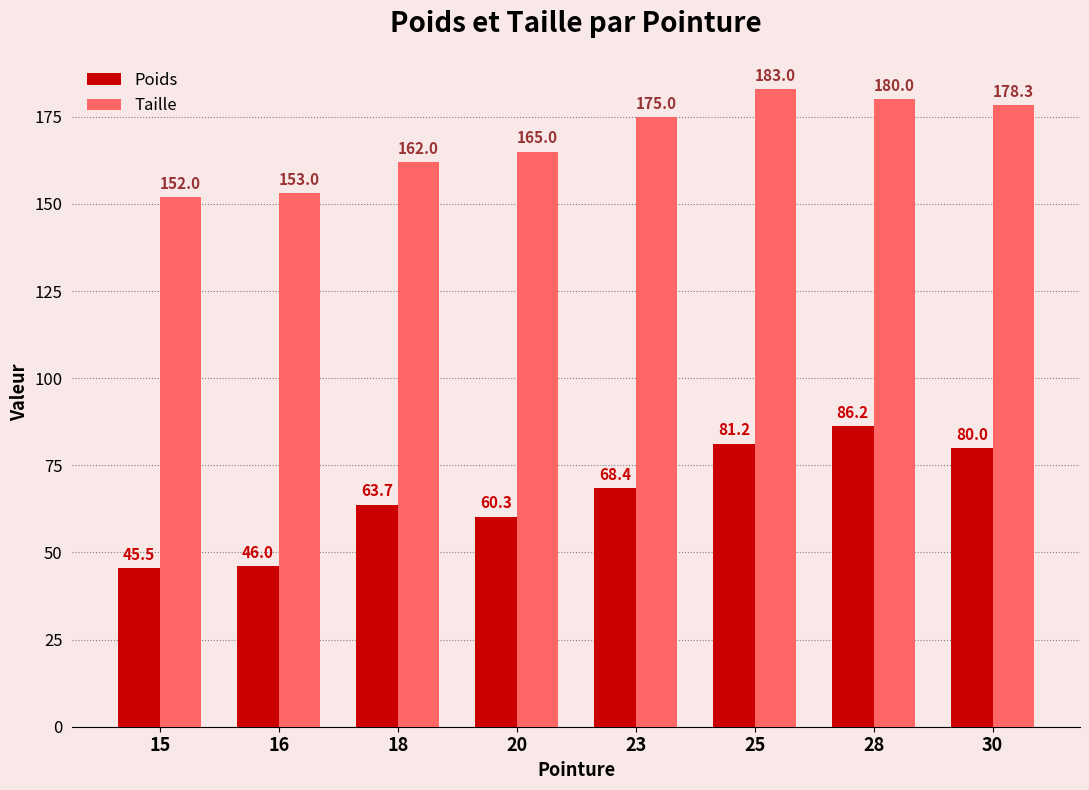

What is the average value of the Taille series?

168.5